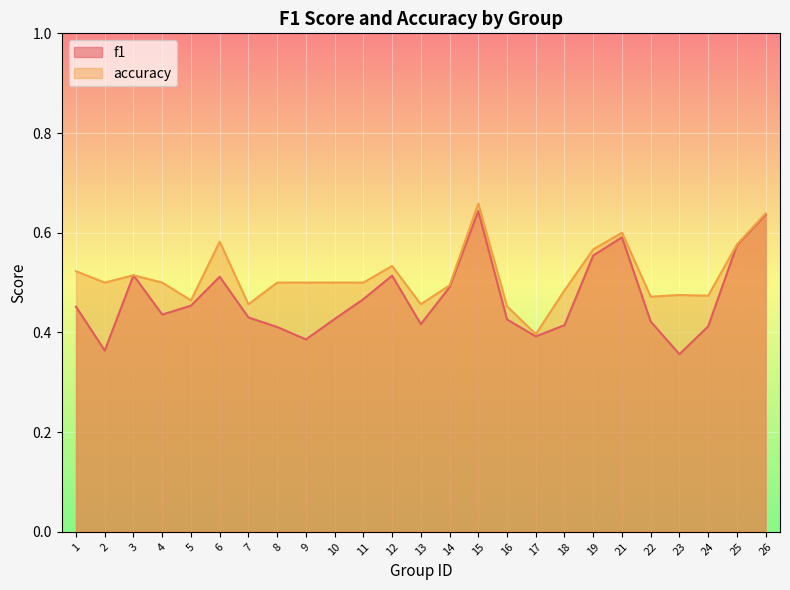

Does the chart display data point markers on the line(s)?

No